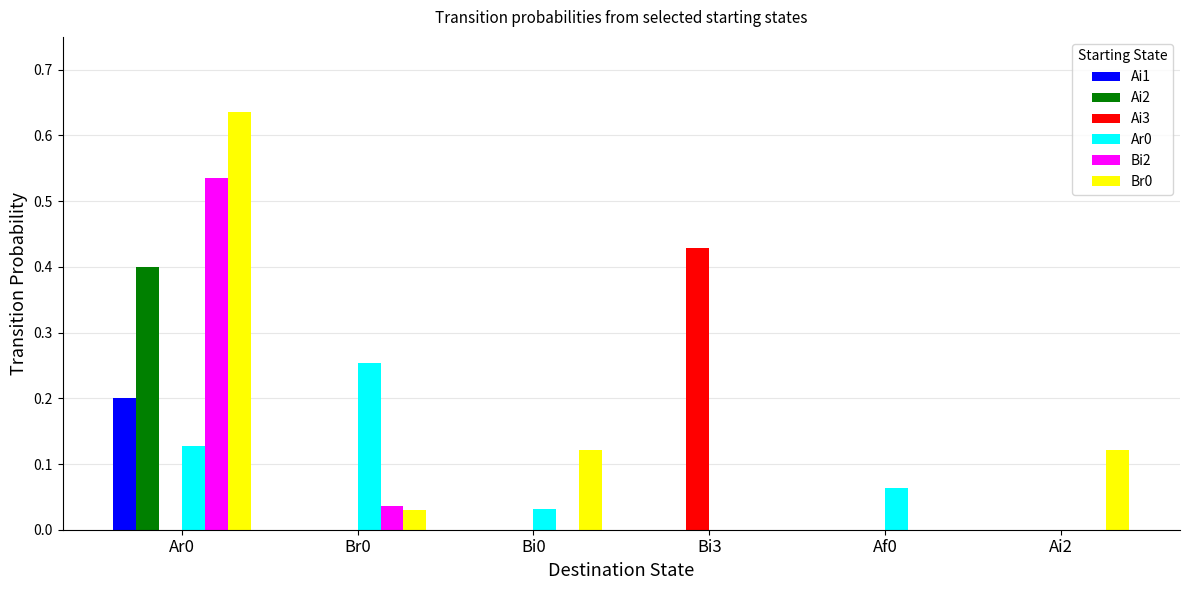

Between Bi3 and Ai2, which series saw the biggest shift?

Ai3